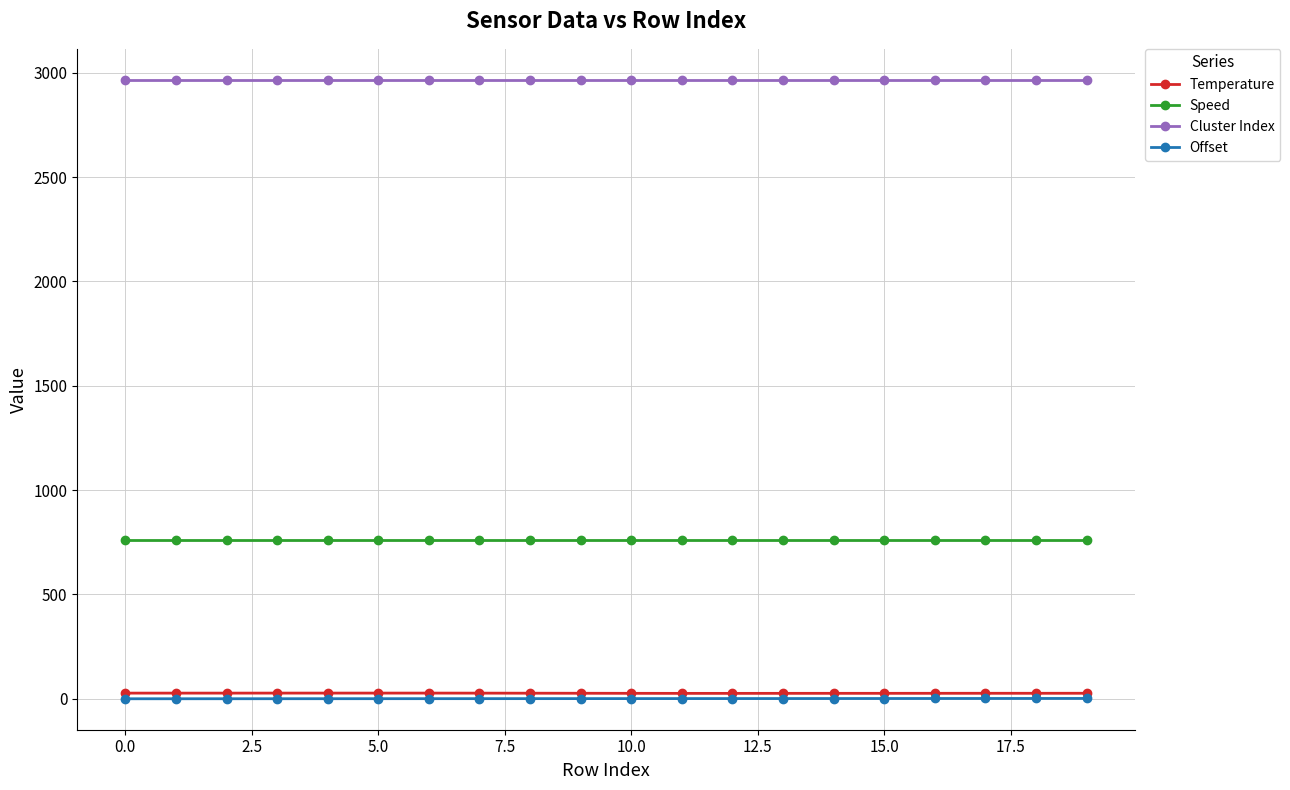

How many lines are shown in the chart?

4